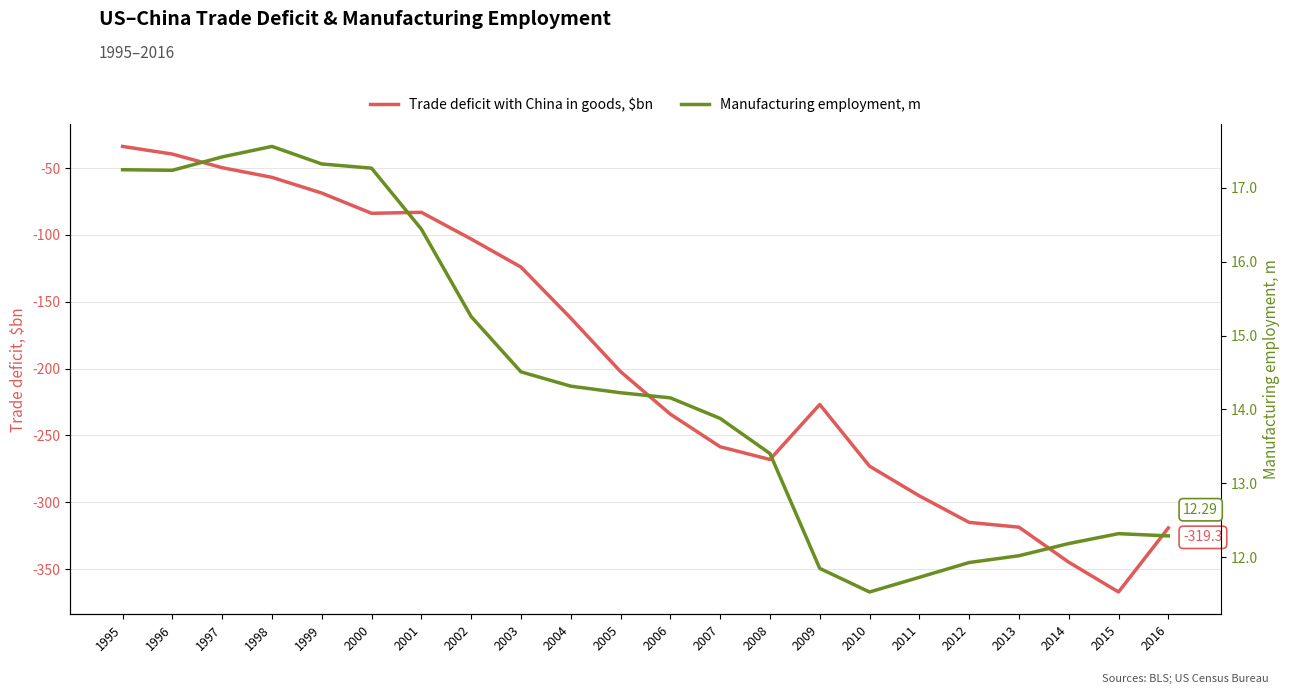

What is the sum of the Trade deficit with China in goods, $bn values at 2008 and 2016?

-587.3